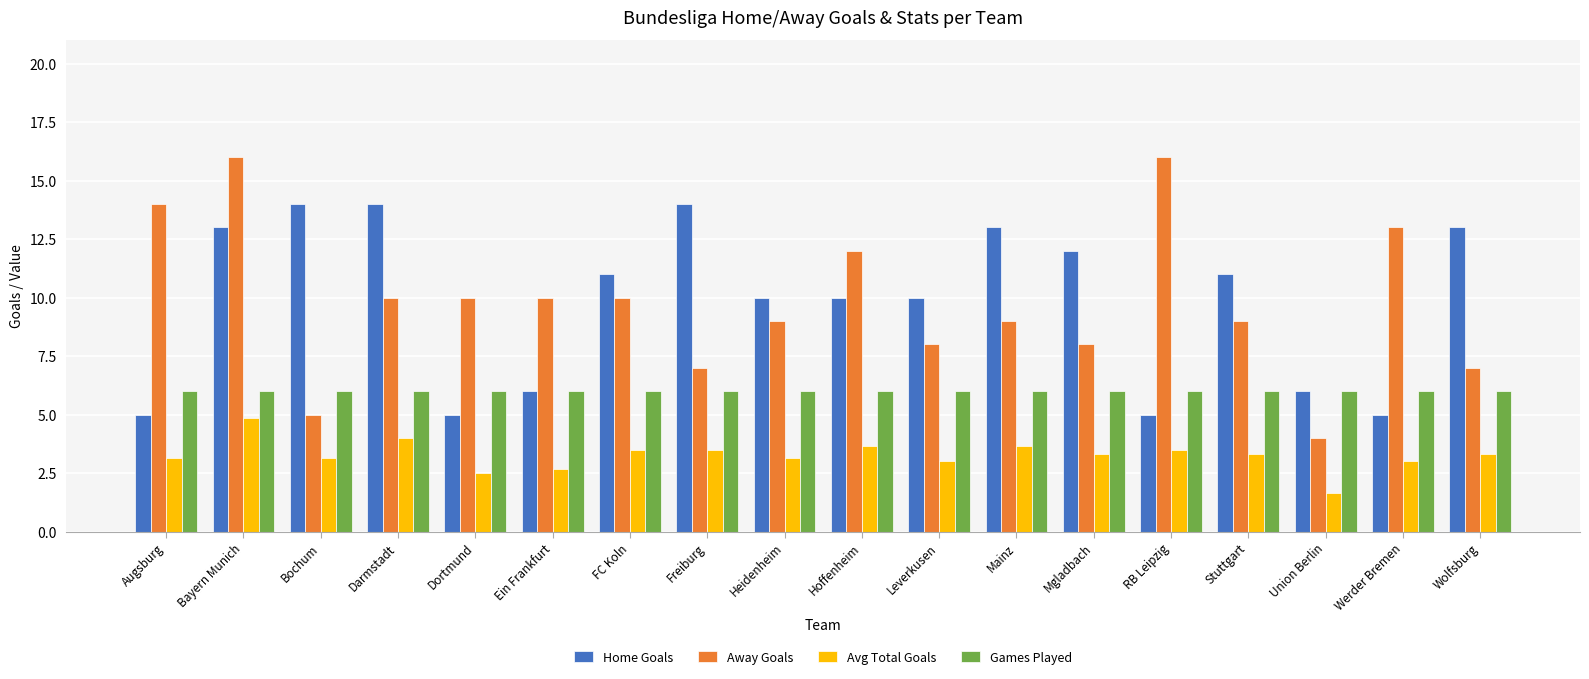

At Freiburg, list the series in order from largest to smallest.

Home Goals, Away Goals, Games Played, Avg Total Goals